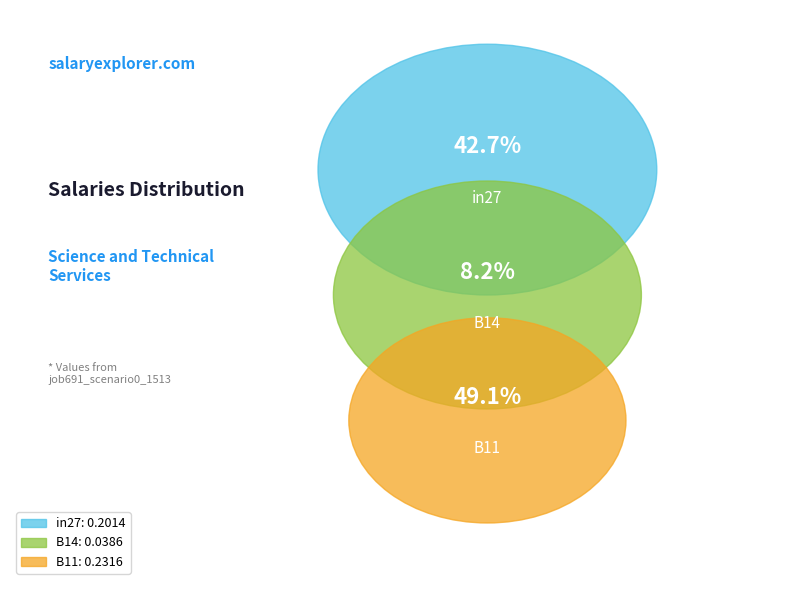

How many segments does this pie chart have?

3